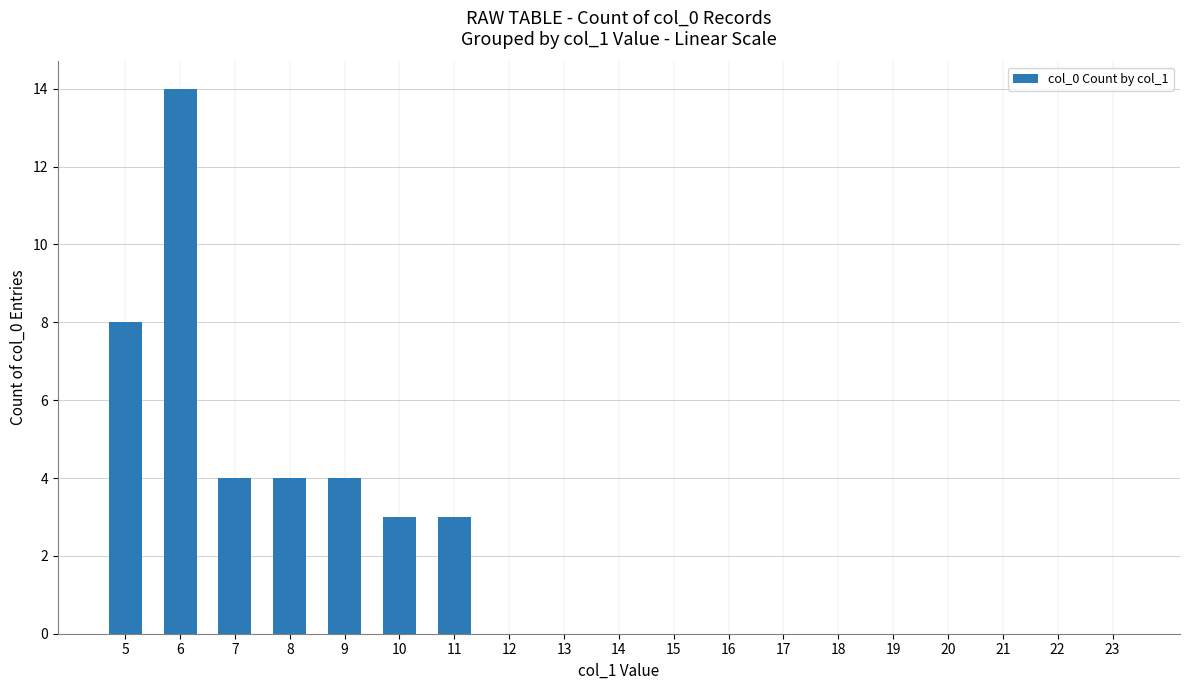

At which label is the value closest to 7?

5